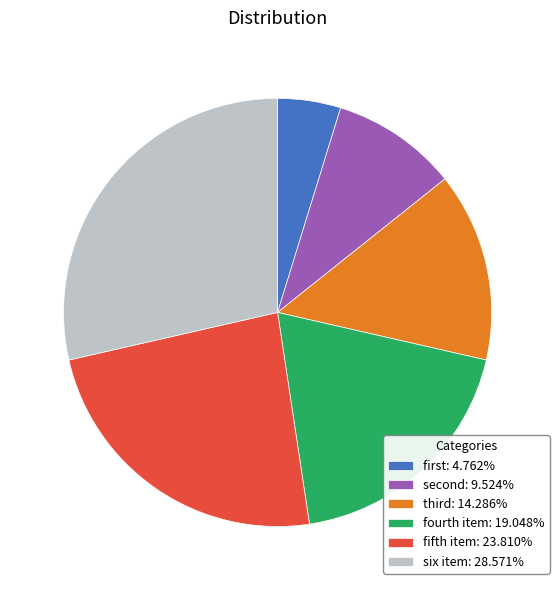

Is the sum of fourth item: 19.048% and fifth item: 23.810% greater than half?

No